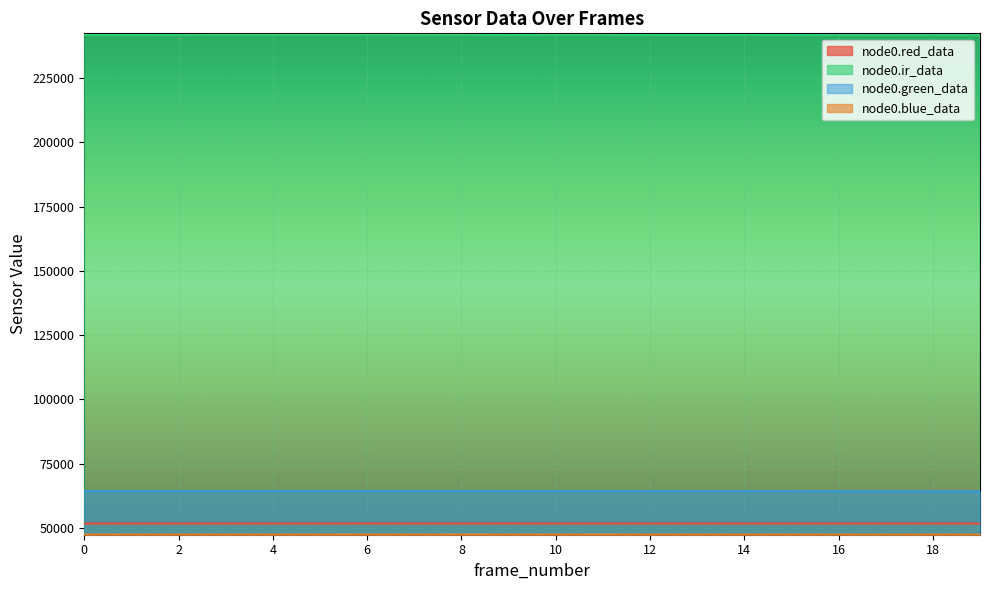

What is the difference between the maximum and second lowest values in the node0.red_data series?

19